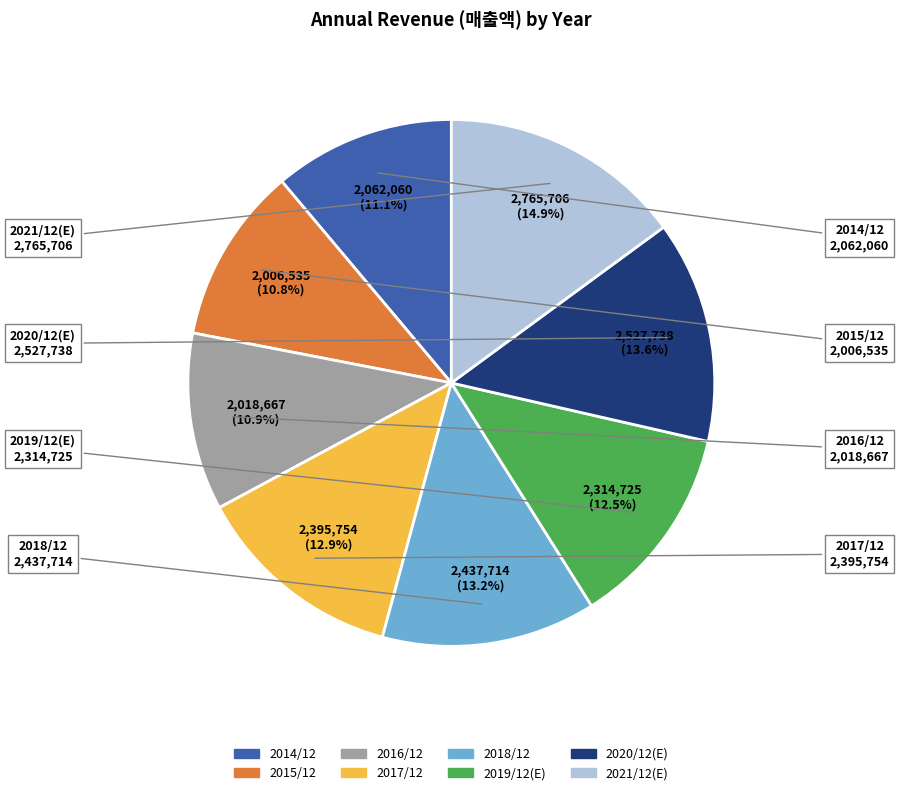

To the nearest percent, what portion does 2021/12(E) represent?

15%